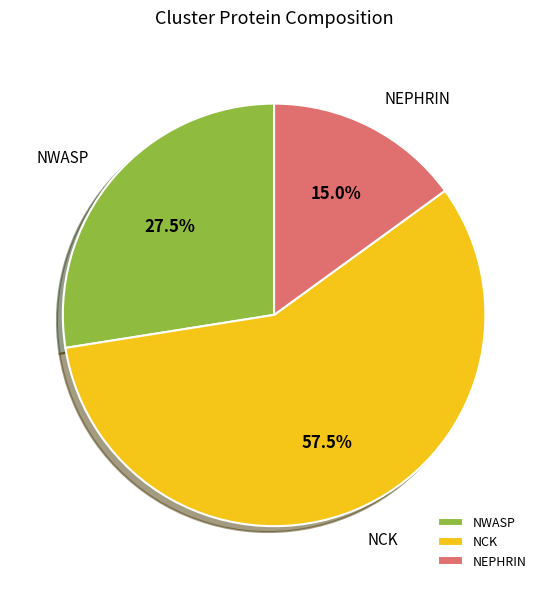

Which category has the biggest portion of the pie?

NCK